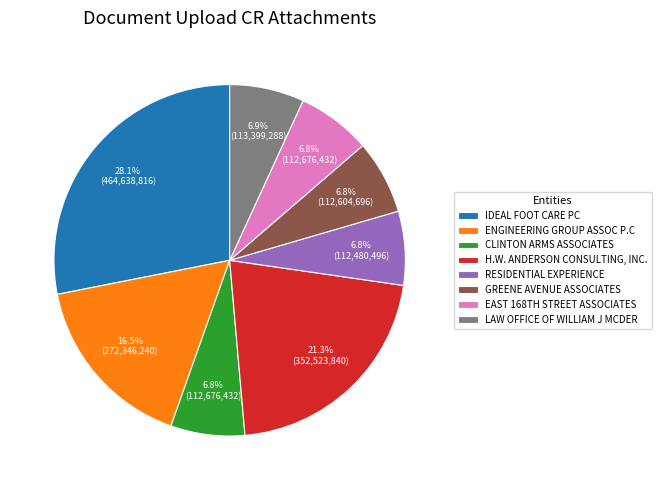

Does ENGINEERING GROUP ASSOC P.C represent more than half of the total?

No